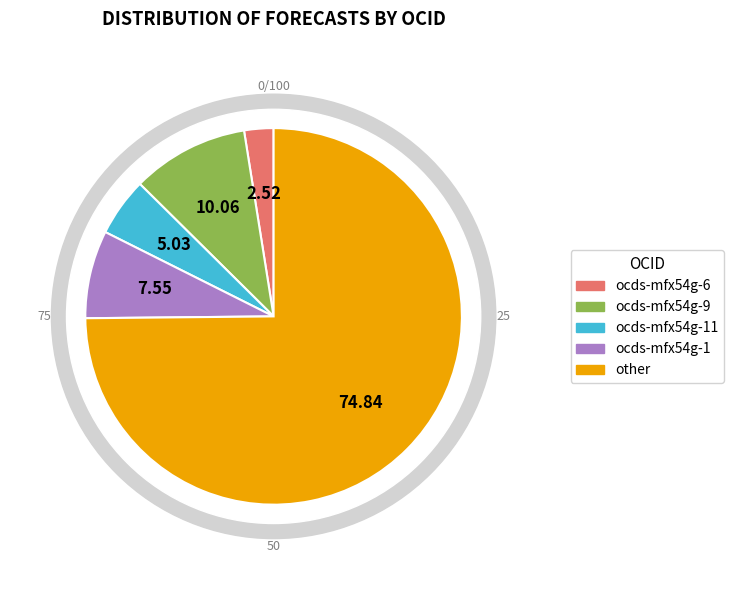

To the nearest percent, what portion does other represent?

75%